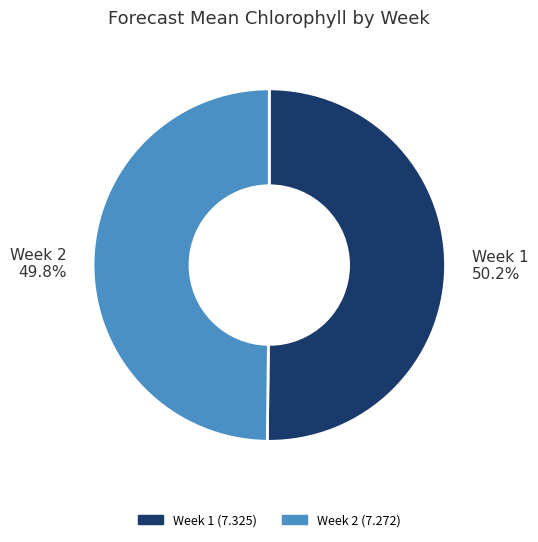

Is the sum of Week 1 and Week 2 greater than half?

Yes